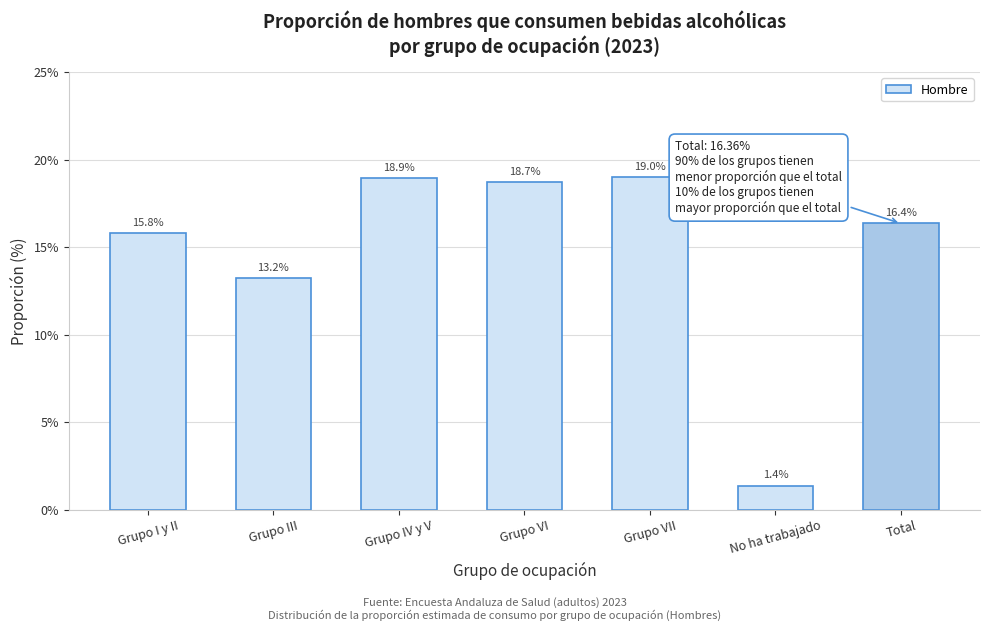

Reading left to right, what are all the values shown in this chart?

15.8	13.2	18.9	18.7	19.0	1.4	16.4